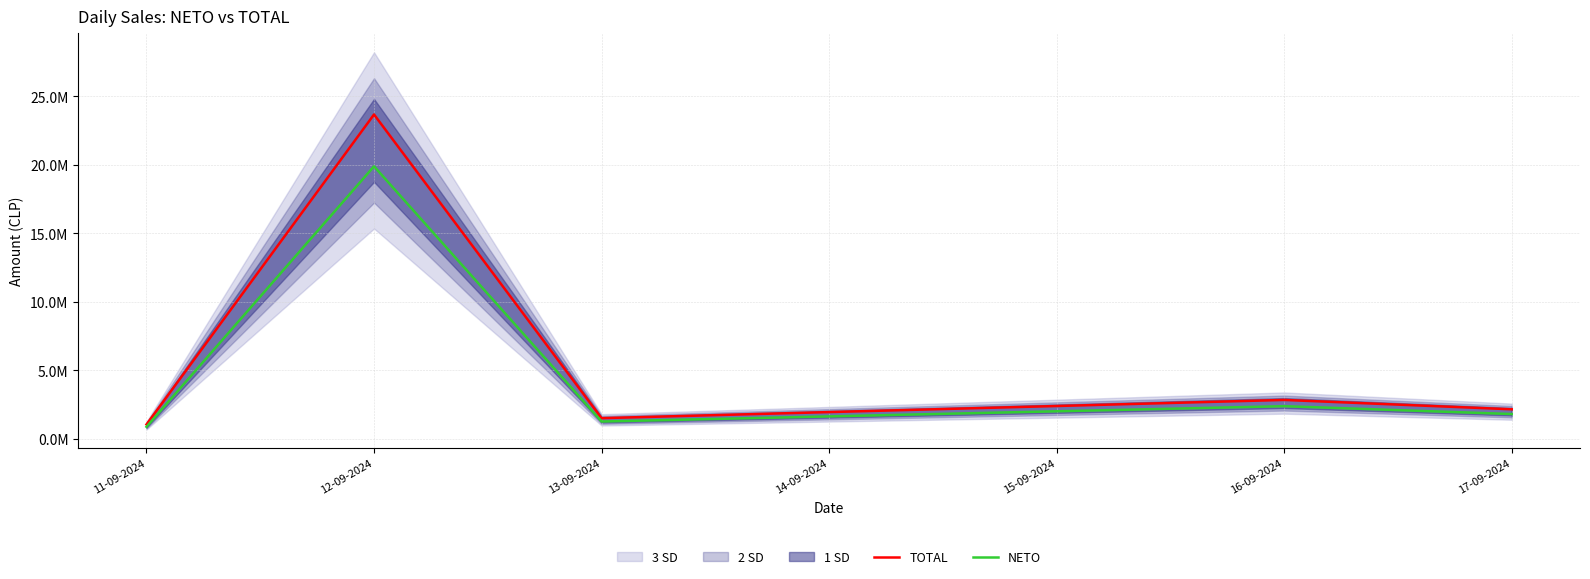

How many interior local valleys does the NETO series have?

1